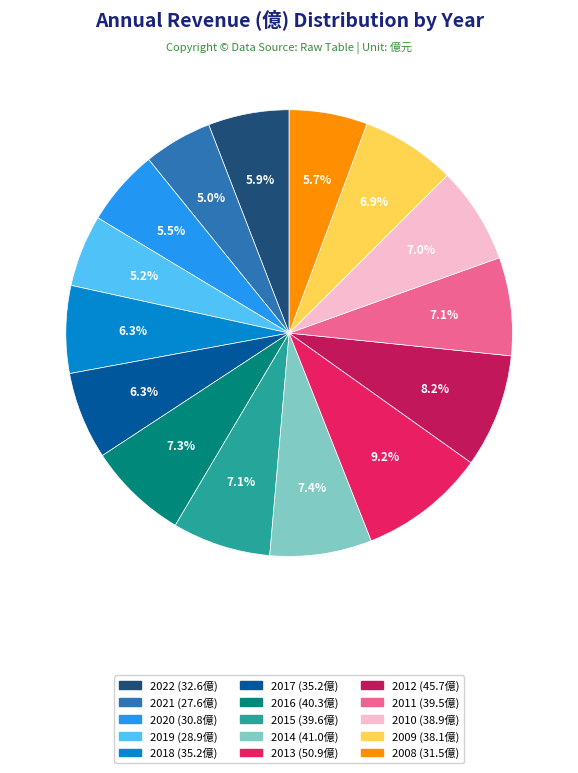

How many segments does this pie chart have?

15